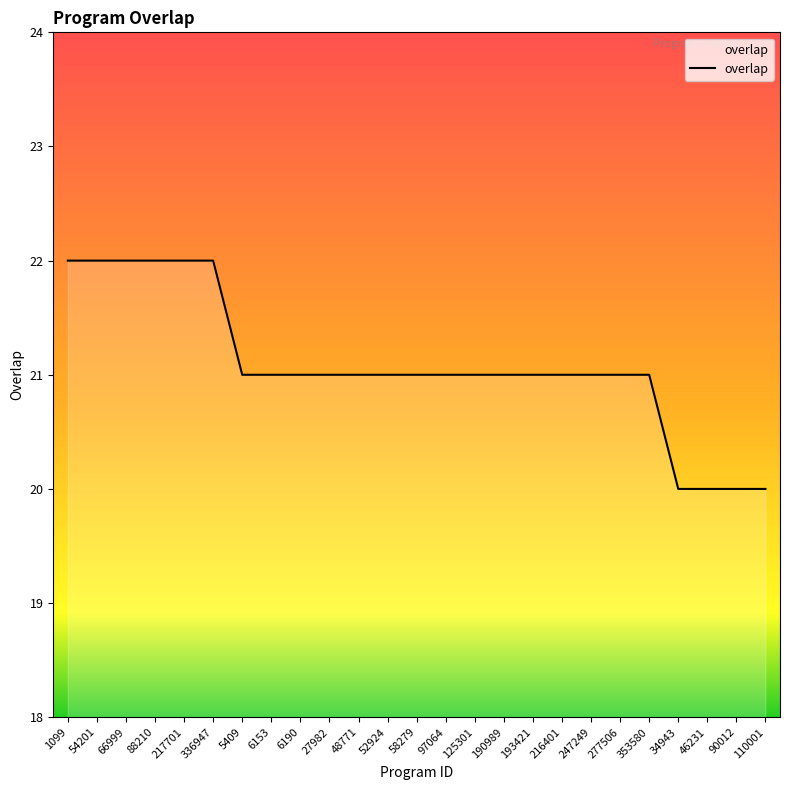

What is the approximate value at 110001?

20